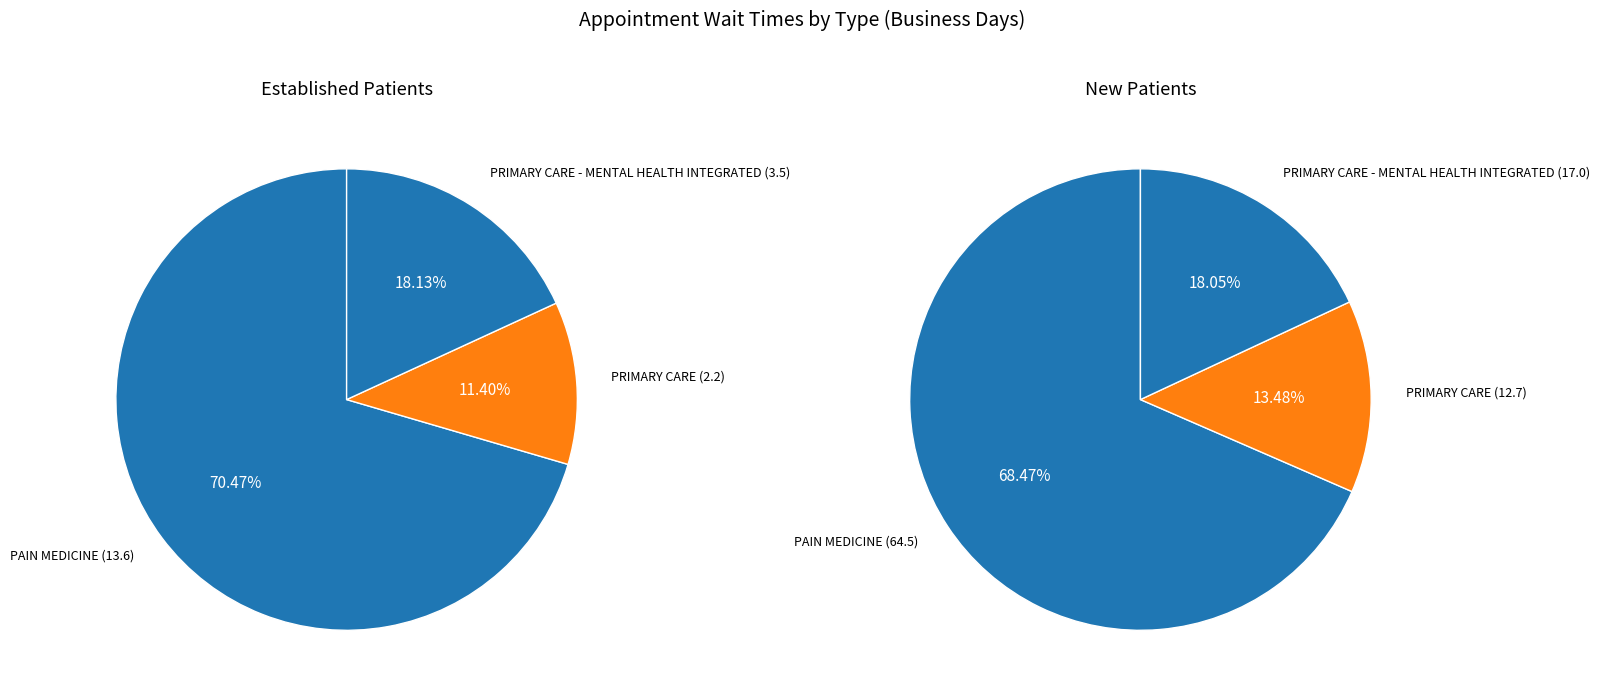

How many segments does this pie chart have?

3